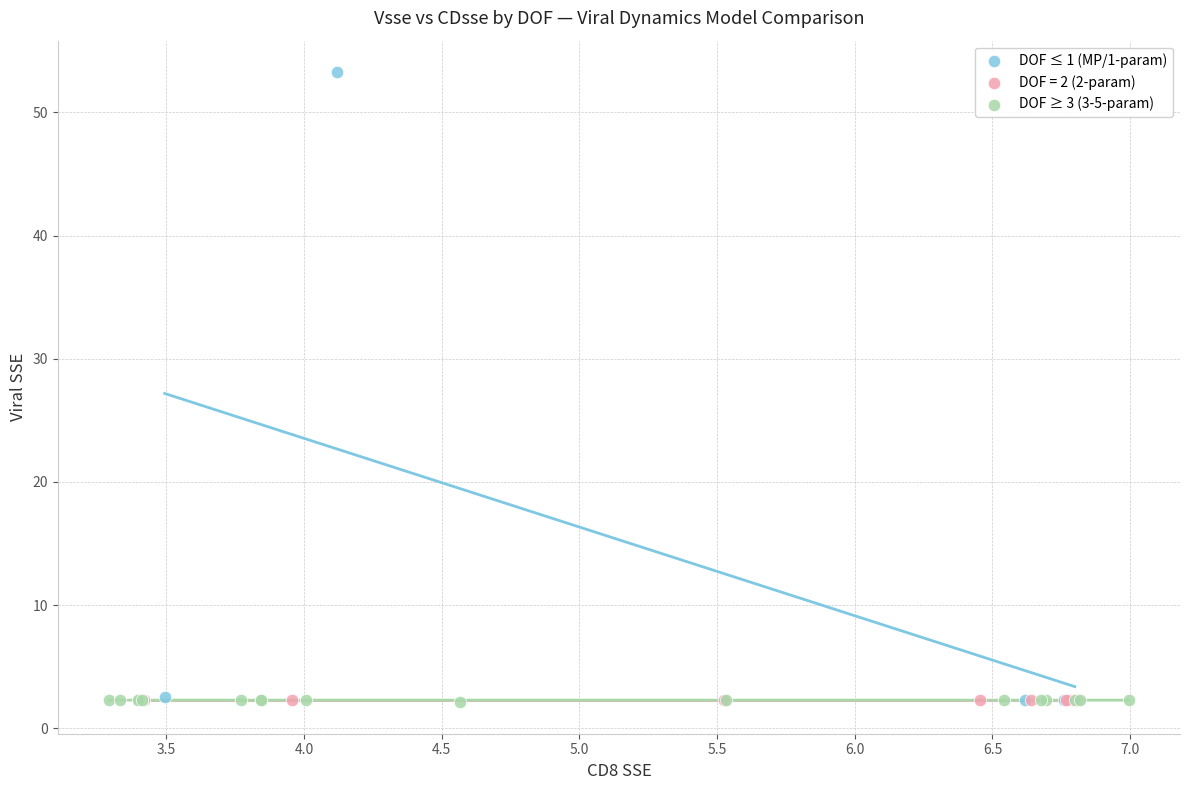

Which series reaches the maximum Y coordinate?

DOF ≤ 1 (MP/1-param)